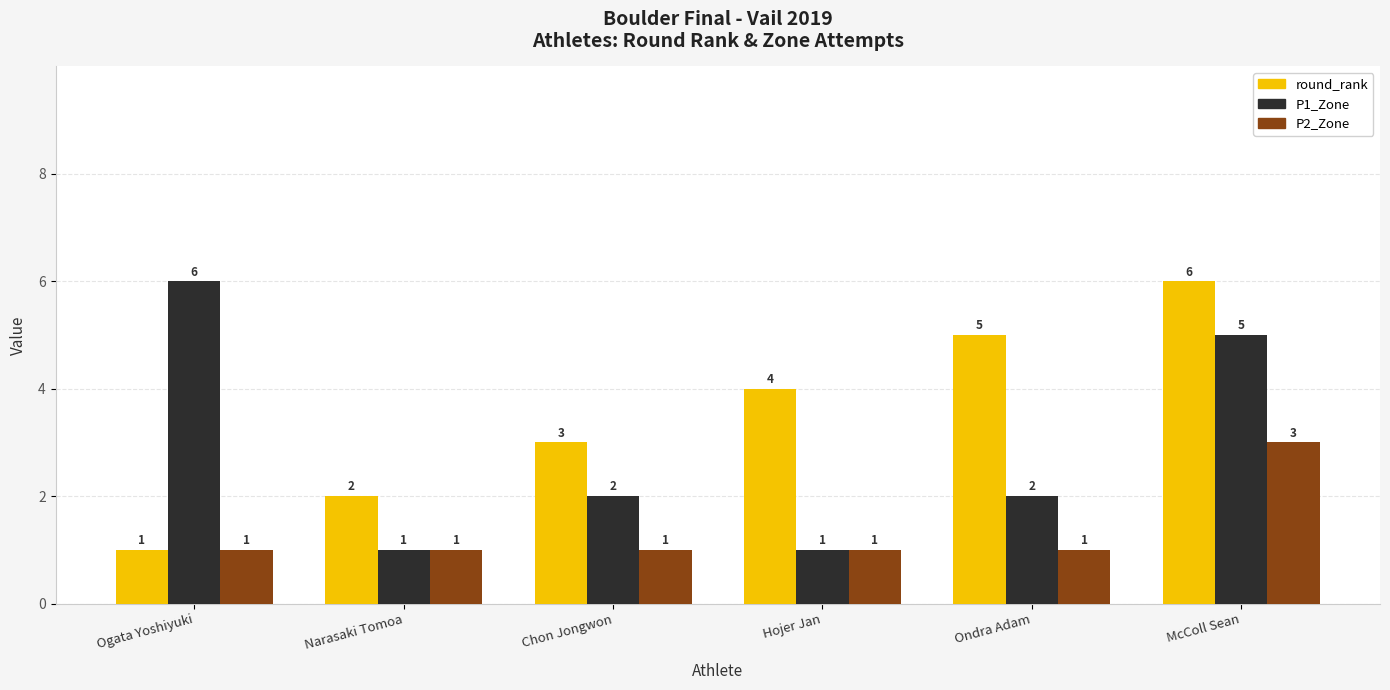

List the labels in order of round_rank value, smallest first.

Ogata Yoshiyuki, Narasaki Tomoa, Chon Jongwon, Hojer Jan, Ondra Adam, McColl Sean